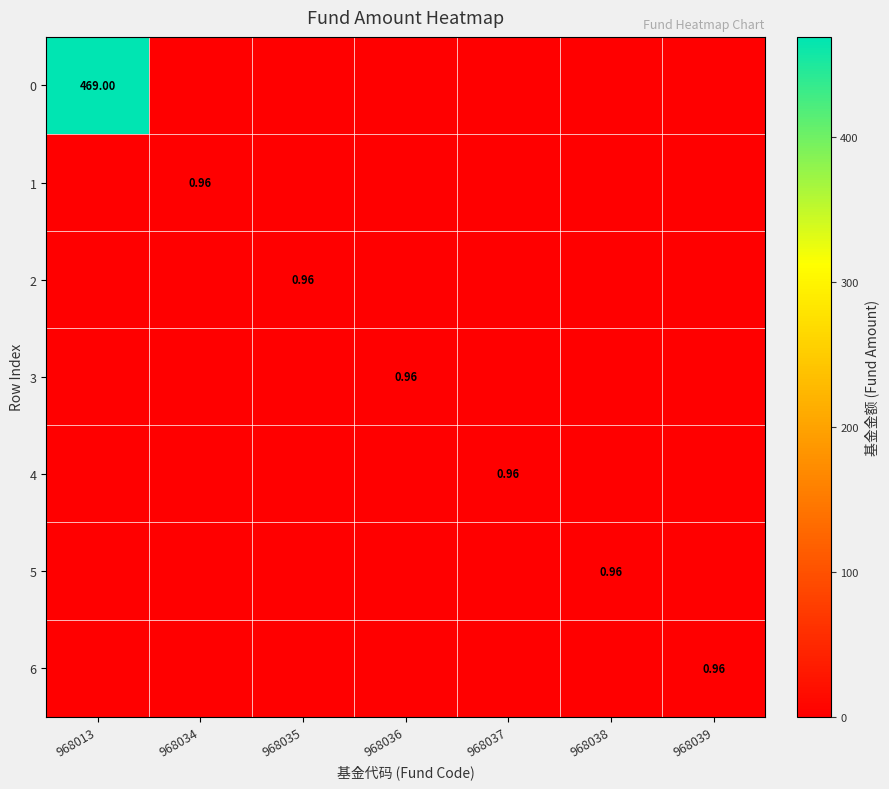

How many categories are shown in the chart?

7